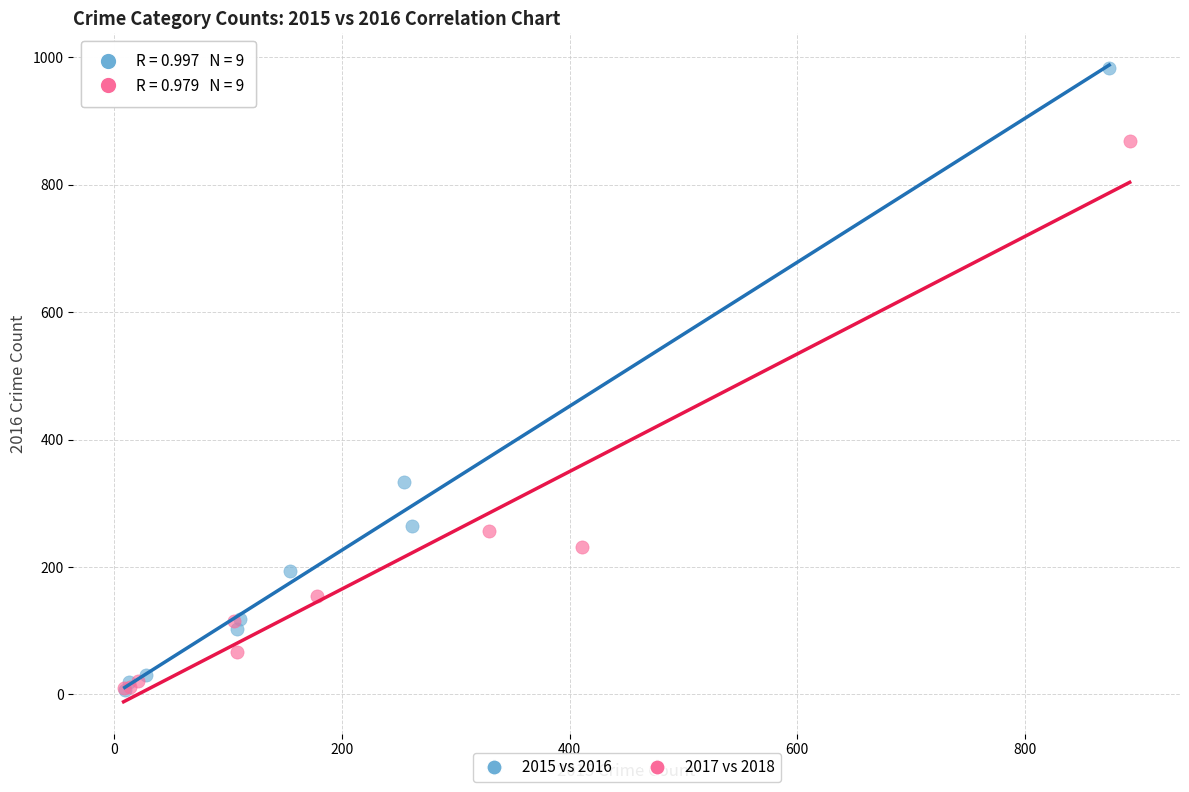

What are all the series names shown in the legend?

2015 vs 2016, 2017 vs 2018